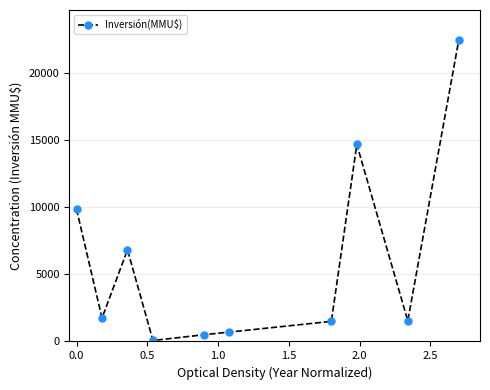

What is the greatest value displayed?

22488